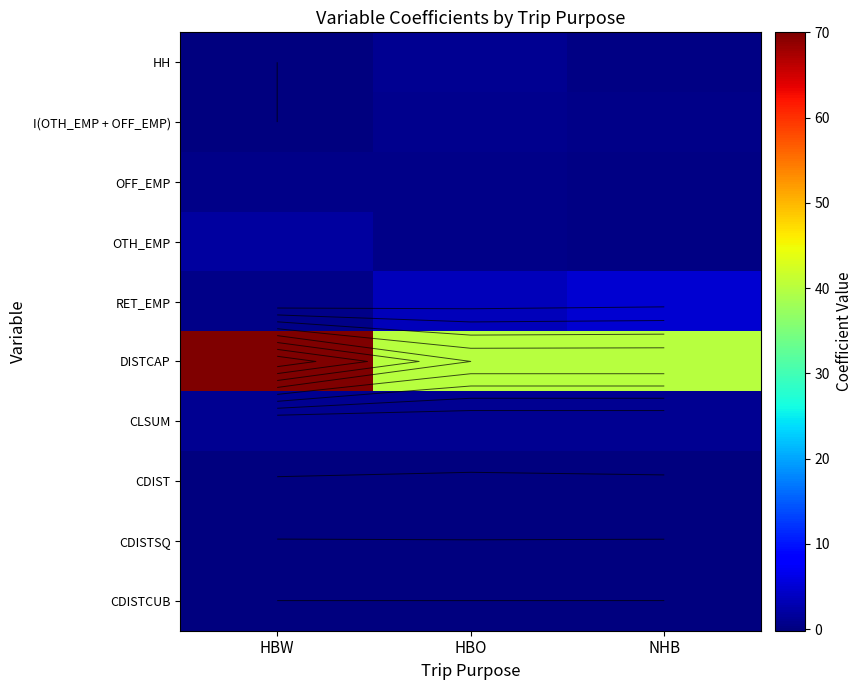

Rank the series at NHB from lowest to highest value.

CDIST, CDISTCUB, CDISTSQ, HH, OTH_EMP, OFF_EMP, I(OTH_EMP + OFF_EMP), CLSUM, RET_EMP, DISTCAP